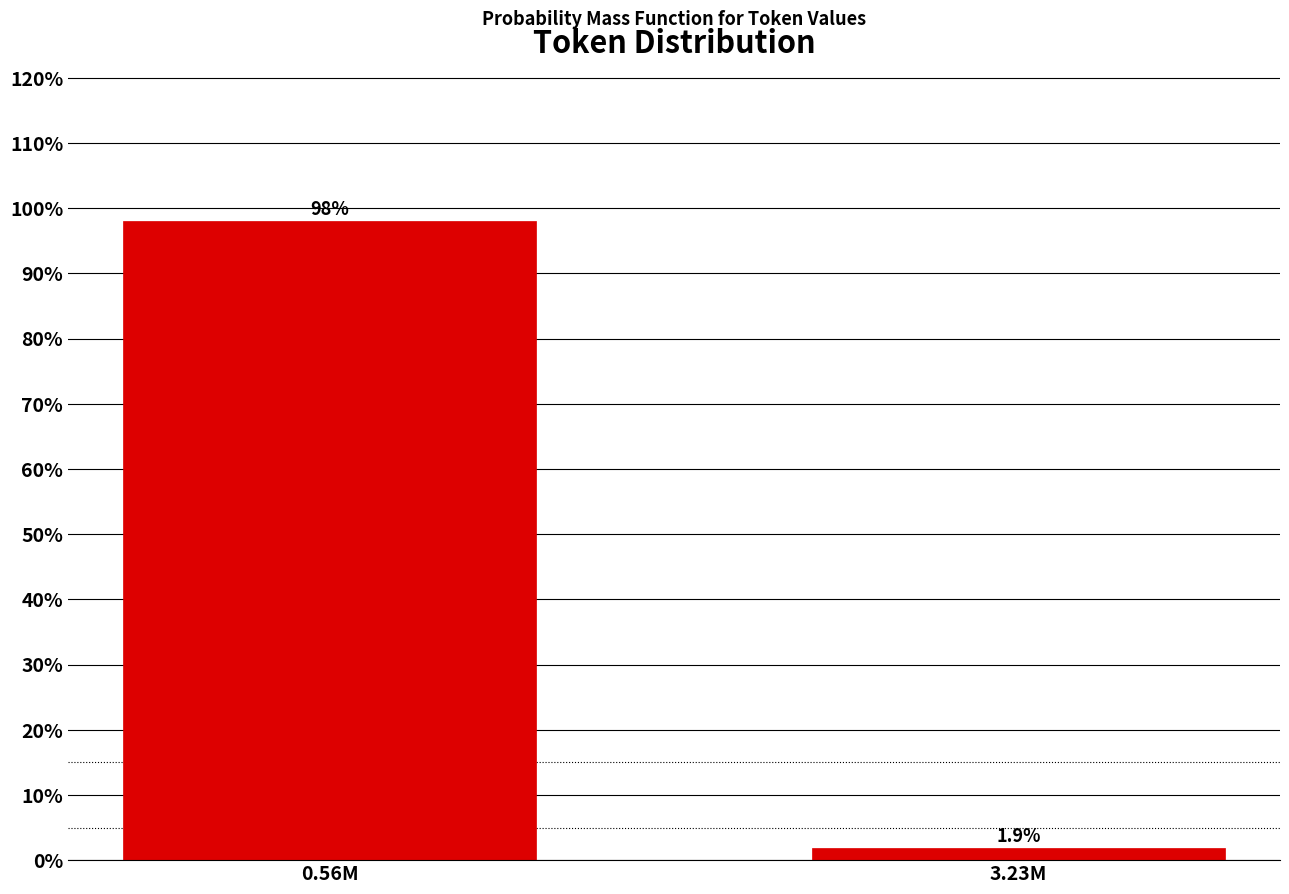

Reading left to right, what are all the values shown in this chart?

0.56M=98.1	3.23M=1.9